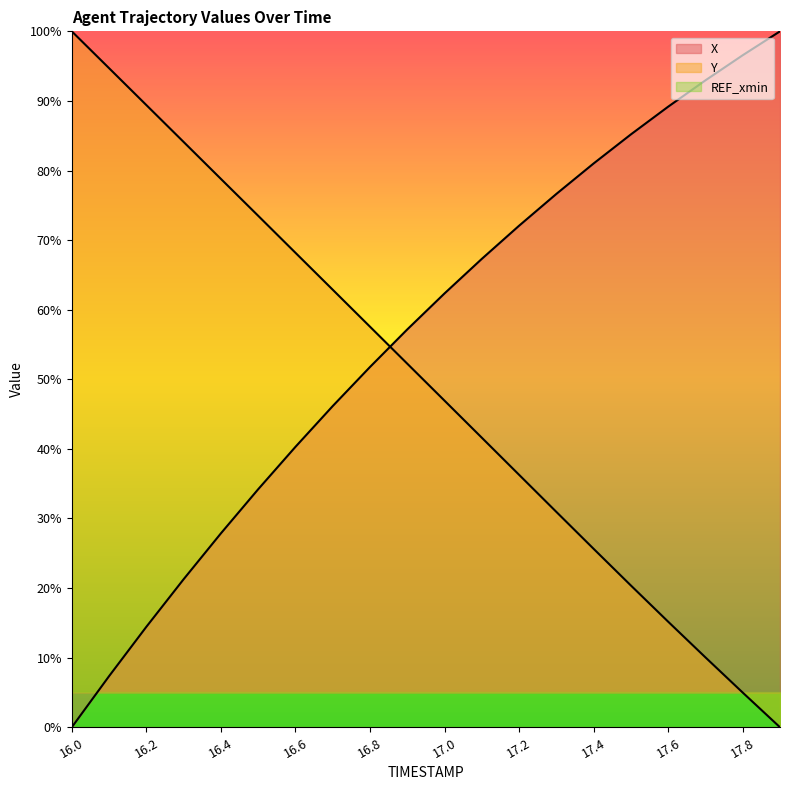

List the labels in order of Y value, smallest first.

17.9, 17.8, 17.7, 17.6, 17.5, 17.4, 17.3, 17.2, 17.1, 17.0, 16.9, 16.8, 16.7, 16.6, 16.5, 16.4, 16.3, 16.2, 16.1, 16.0